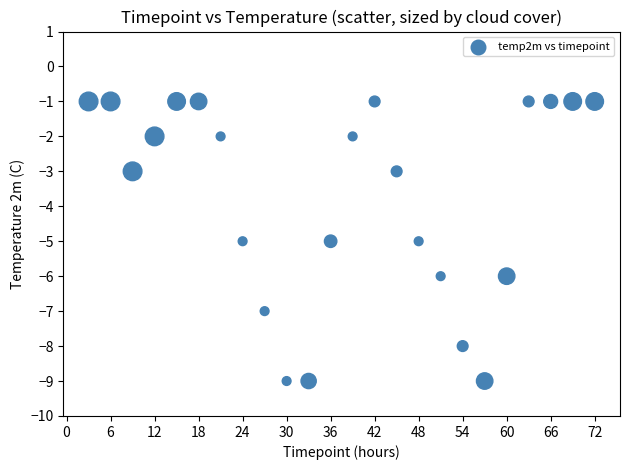

What is the range of X values (max minus min)?

69